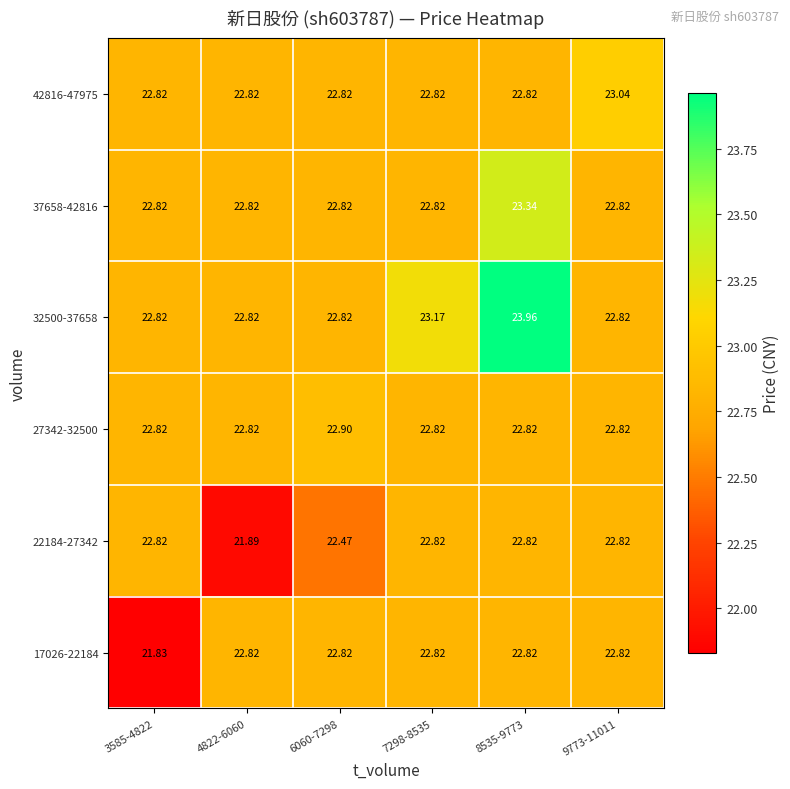

What is the minimum value shown in the chart?

21.8